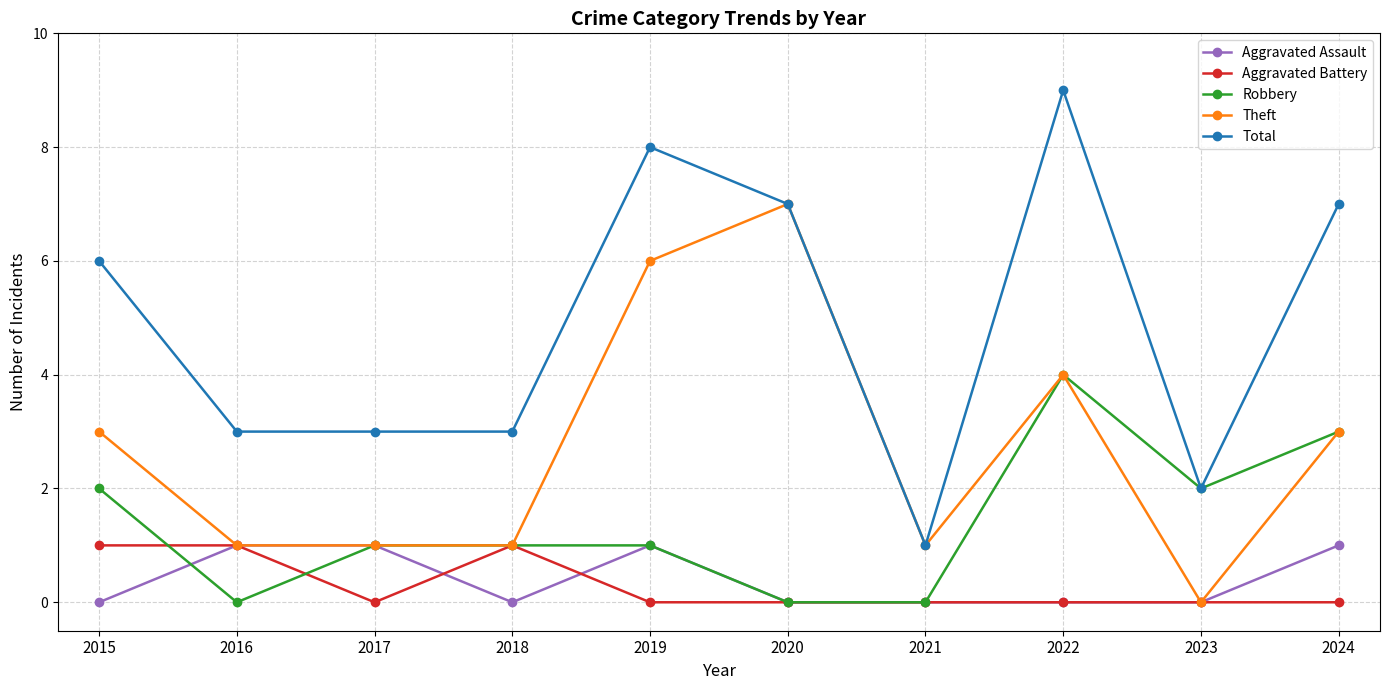

Reading left to right, extract all data points from this chart.

Aggravated Assault: 0	1	1	0	1	0	0	0	0	1
Aggravated Battery: 1	1	0	1	0	0	0	0	0	0
Robbery: 2	0	1	1	1	0	0	4	2	3
Theft: 3	1	1	1	6	7	1	4	0	3
Total: 6	3	3	3	8	7	1	9	2	7